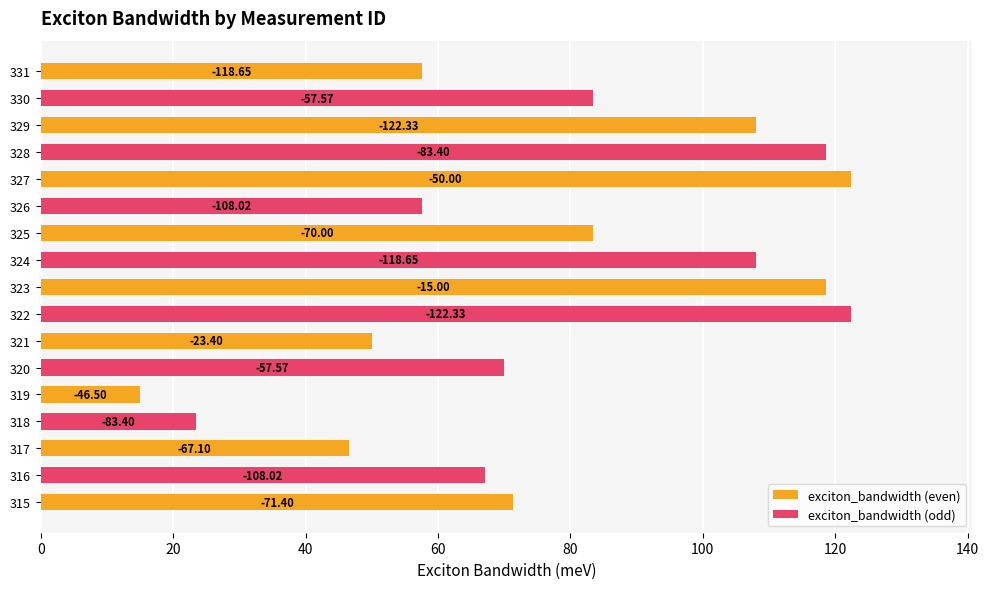

What is the average value?

-77.8